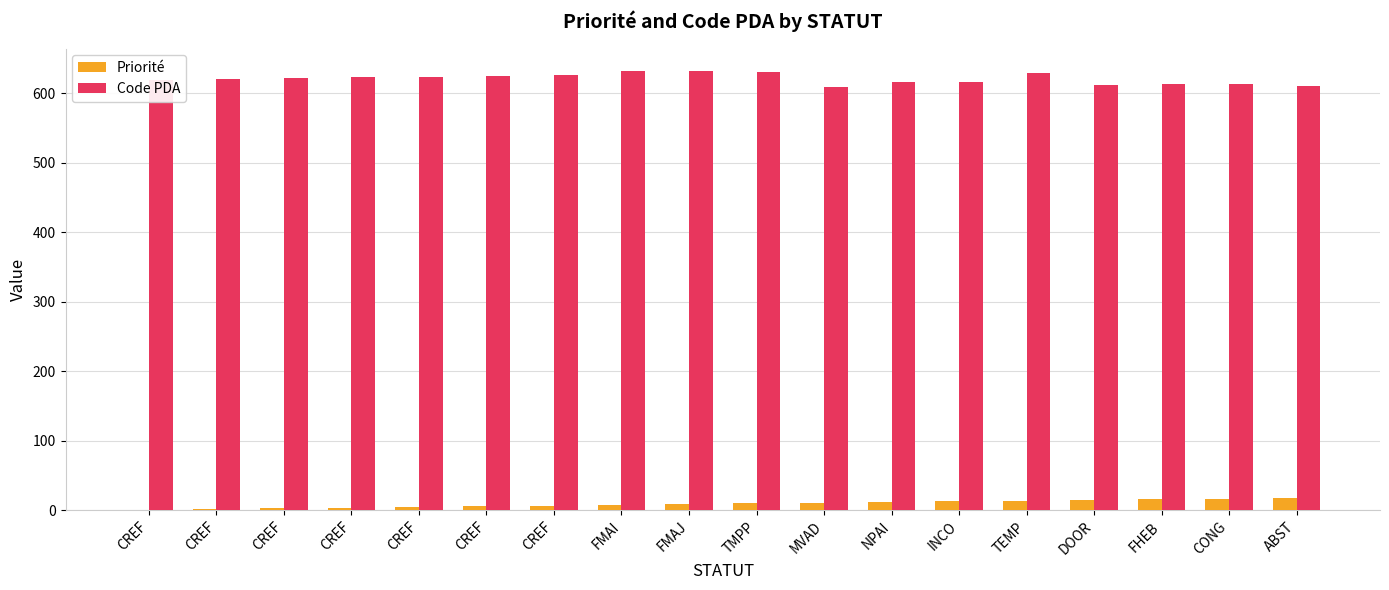

At which label does Code PDA first exceed 622?

CREF